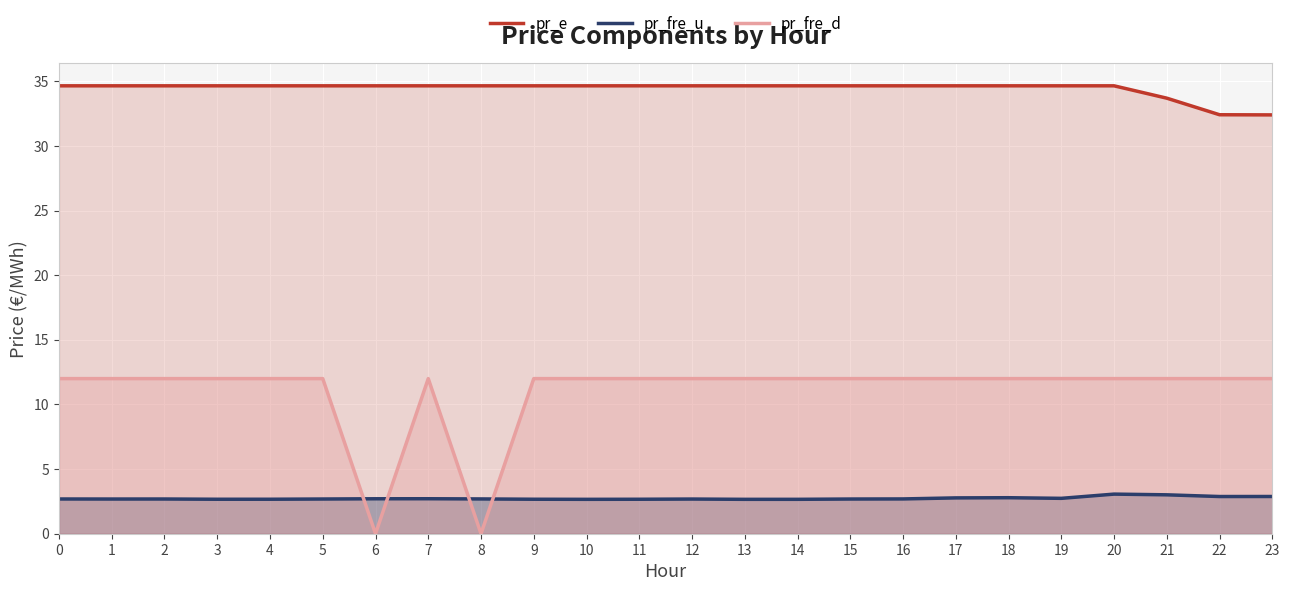

At which category does pr_fre_d reach its first local peak?

7